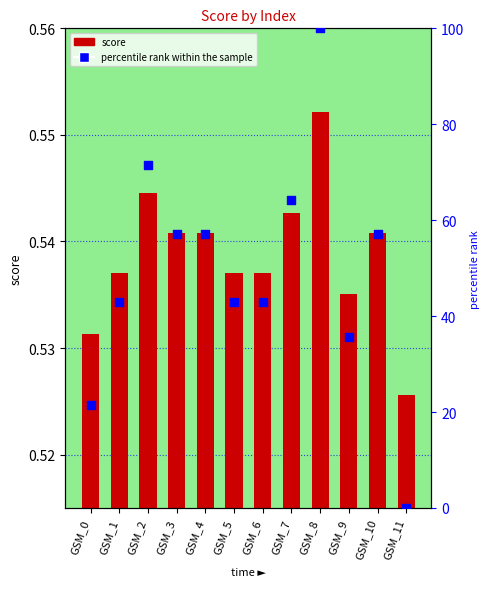

Which series reaches the minimum Y coordinate?

percentile rank within the sample